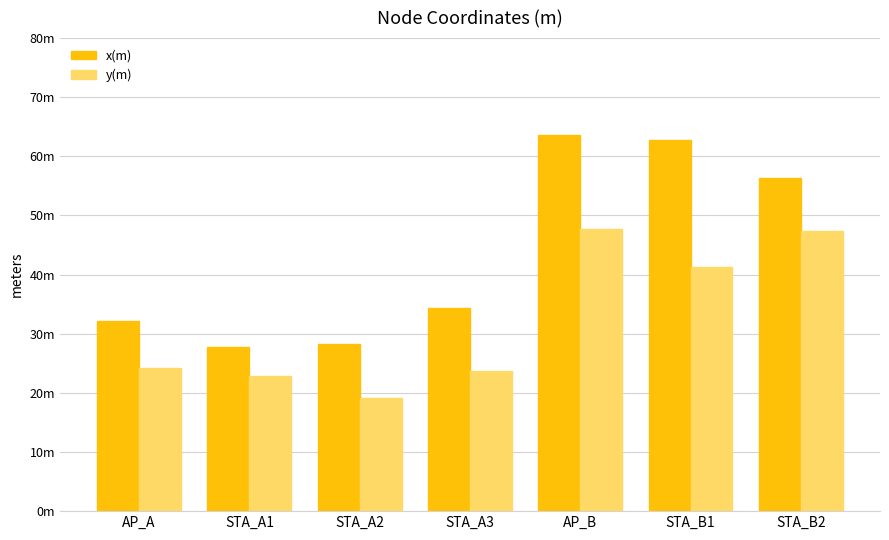

What is the label of the 6th bar from the left?

STA_B1